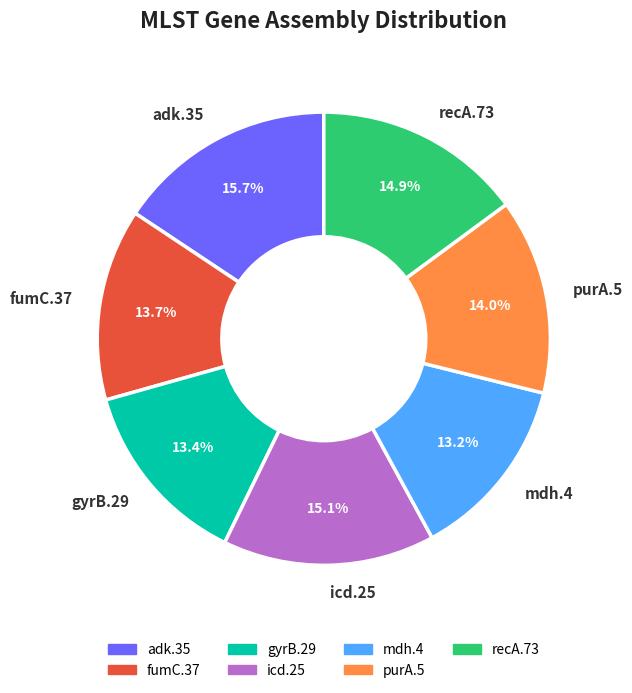

Does fumC.37 account for over 50% of the chart?

No